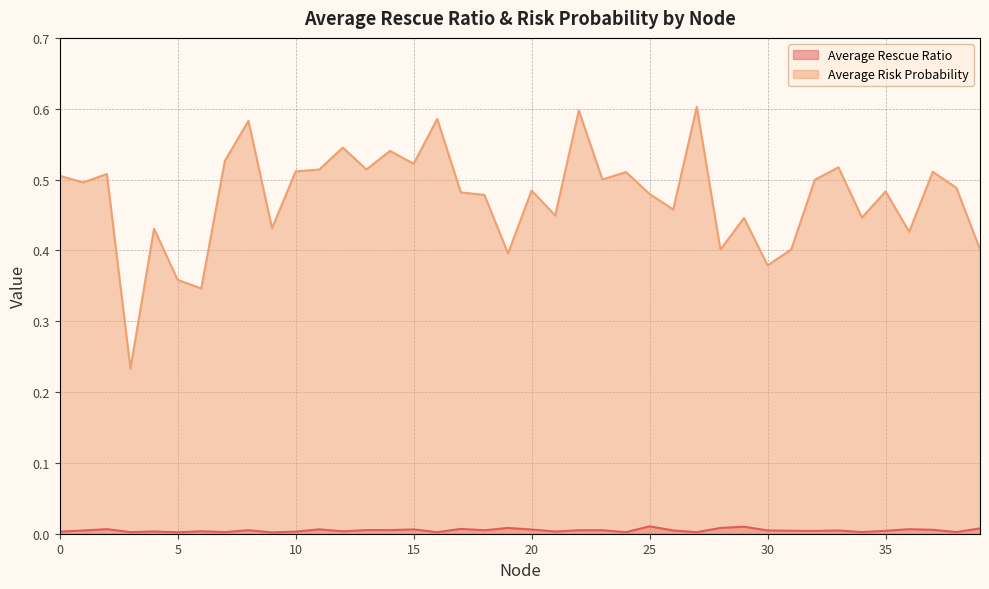

Rank the series at 27 from lowest to highest value.

Average Rescue Ratio, Average Risk Probability